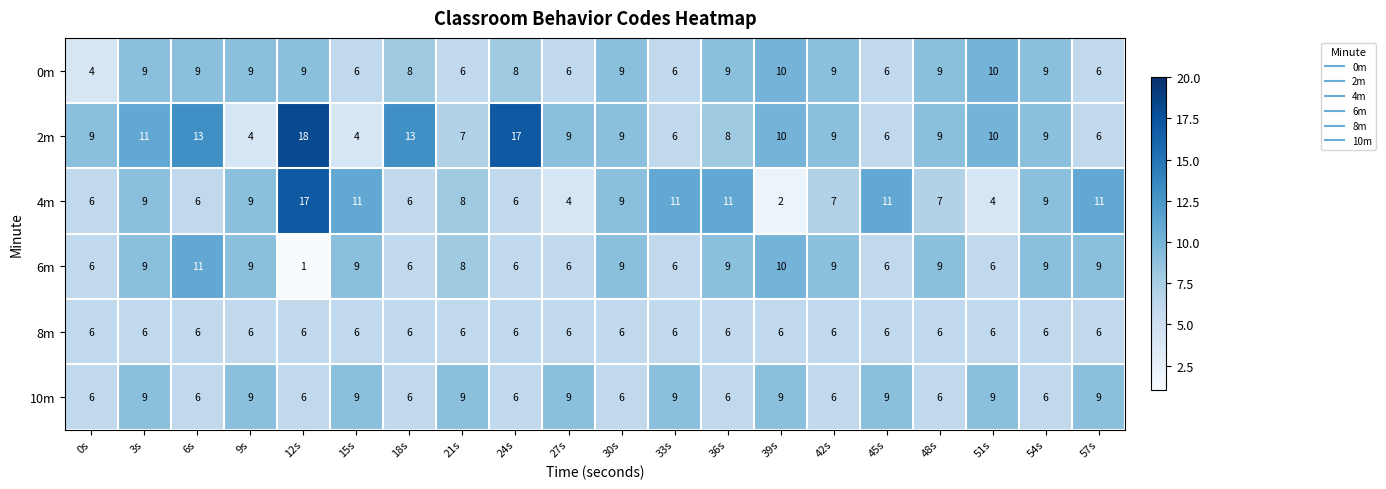

What is the sum of all 10m values?

150